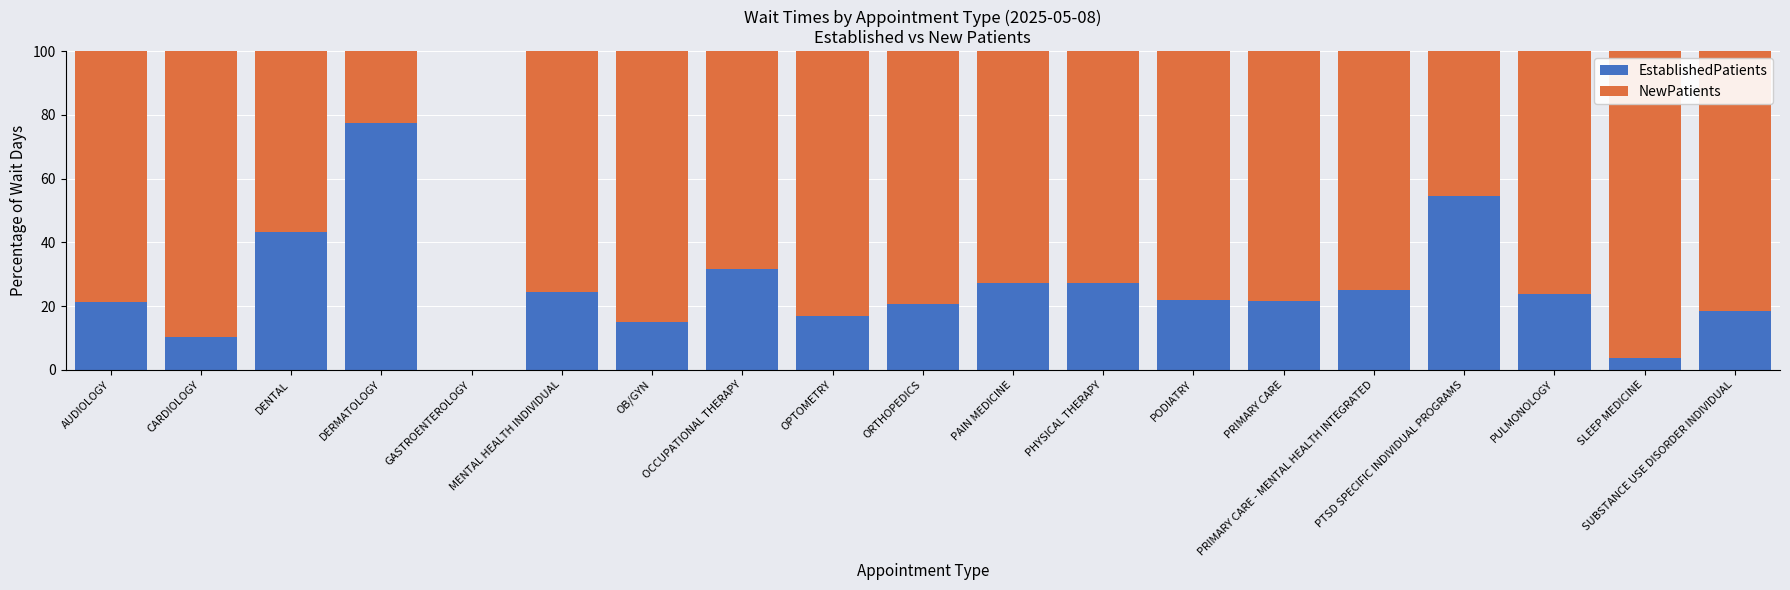

What is the difference between the EstablishedPatients values at GASTROENTEROLOGY and PAIN MEDICINE?

27.3